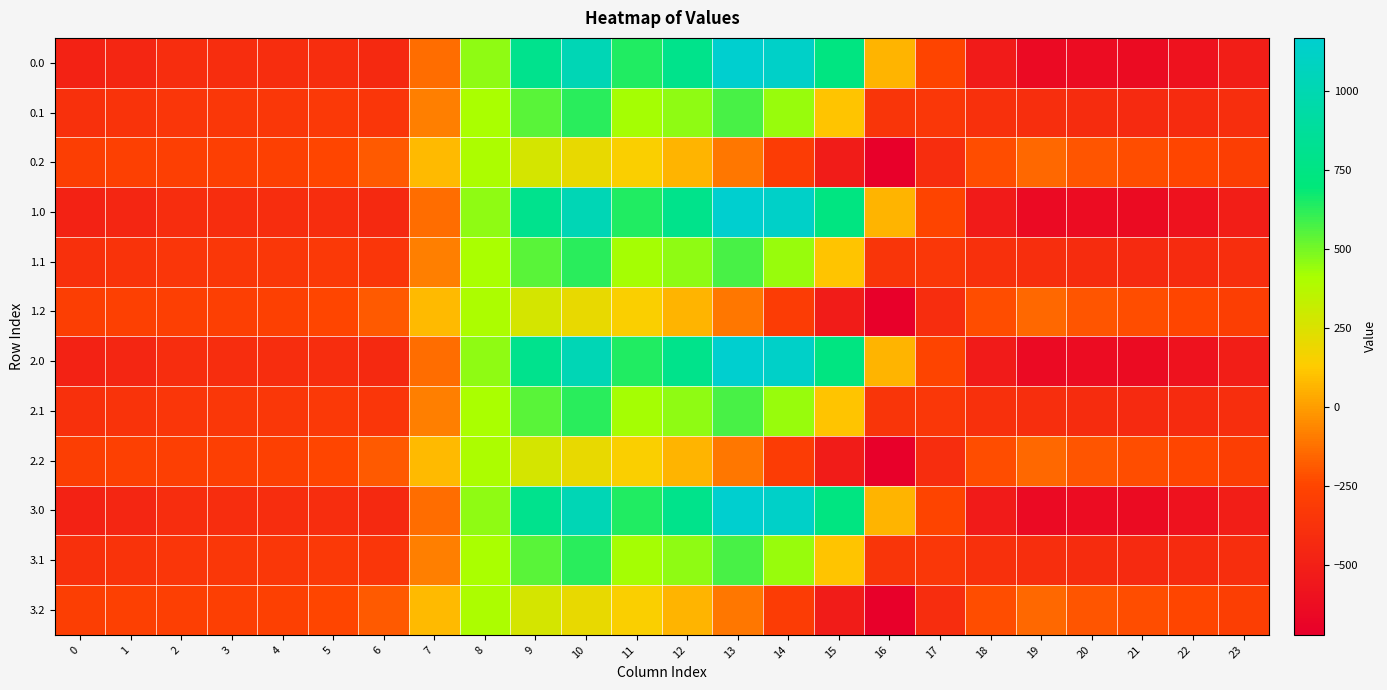

Which category has the lowest value across all series?

16